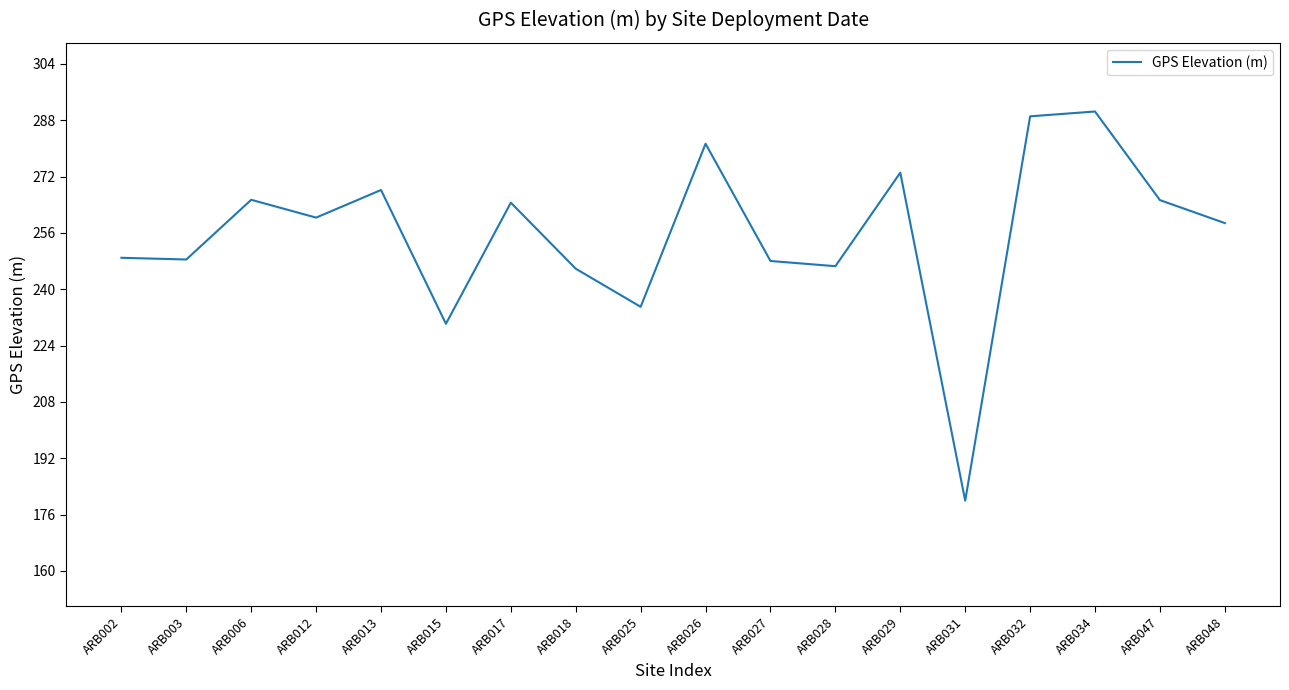

What is the approximate value at ARB002?

248.9